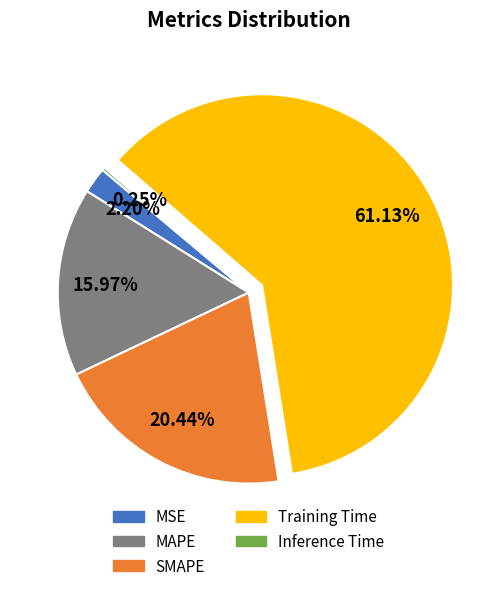

Does any single category account for the majority?

Yes